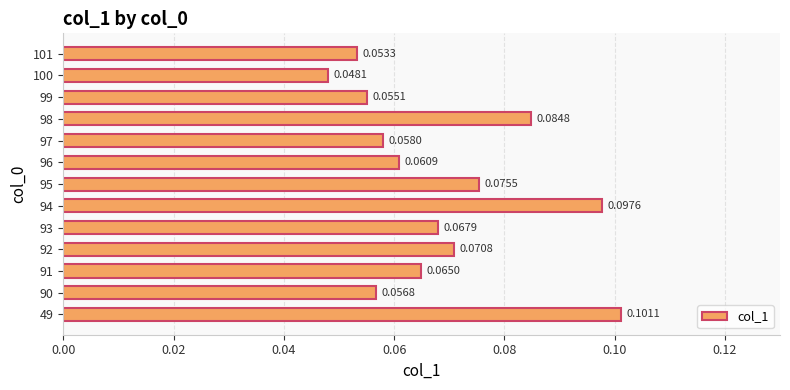

List the labels in order of value, largest first.

49, 94, 98, 95, 92, 93, 91, 96, 97, 90, 99, 101, 100